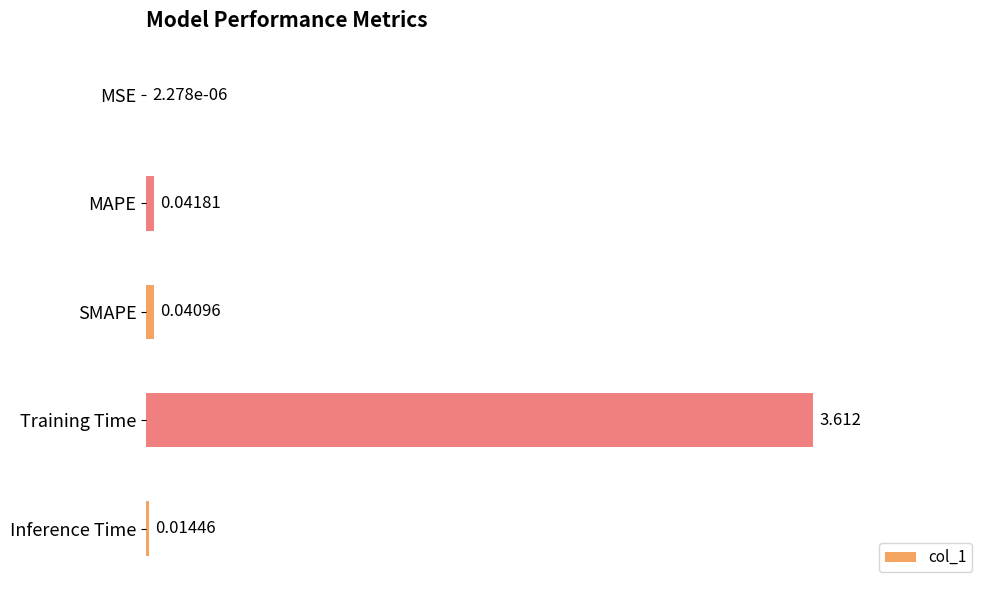

Which label corresponds to the largest value in the chart?

Training Time